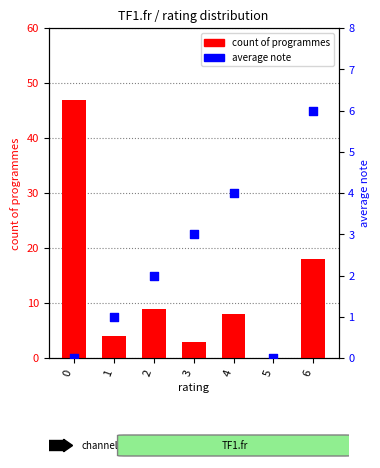

Which series contains the highest Y value?

count of programmes